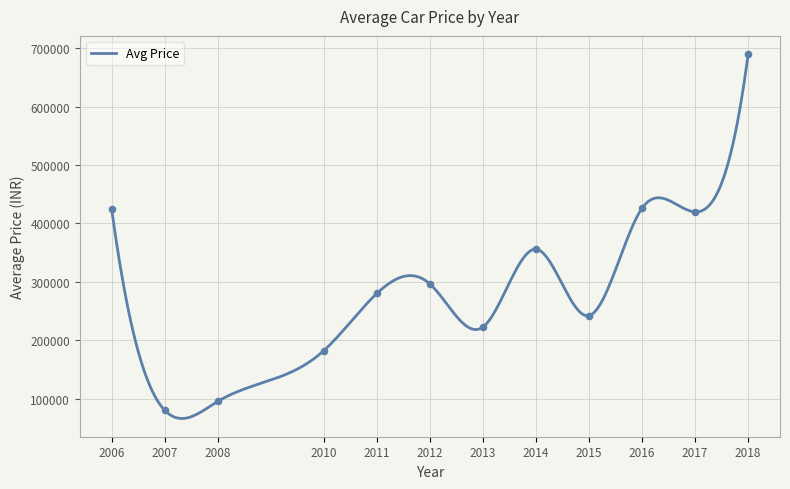

What is the lowest value of the Avg Price series?

65782.4